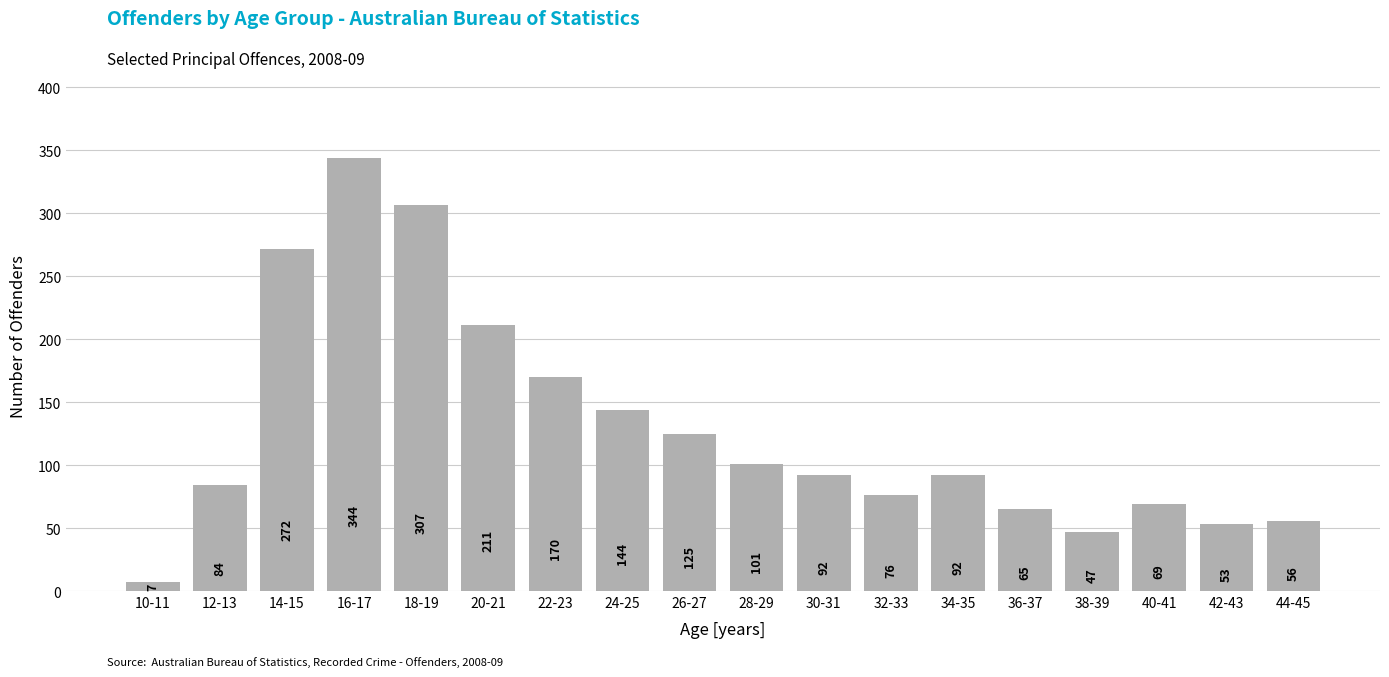

Reading left to right, transcribe all the data shown in this chart.

7	84	272	344	307	211	170	144	125	101	92	76	92	65	47	69	53	56